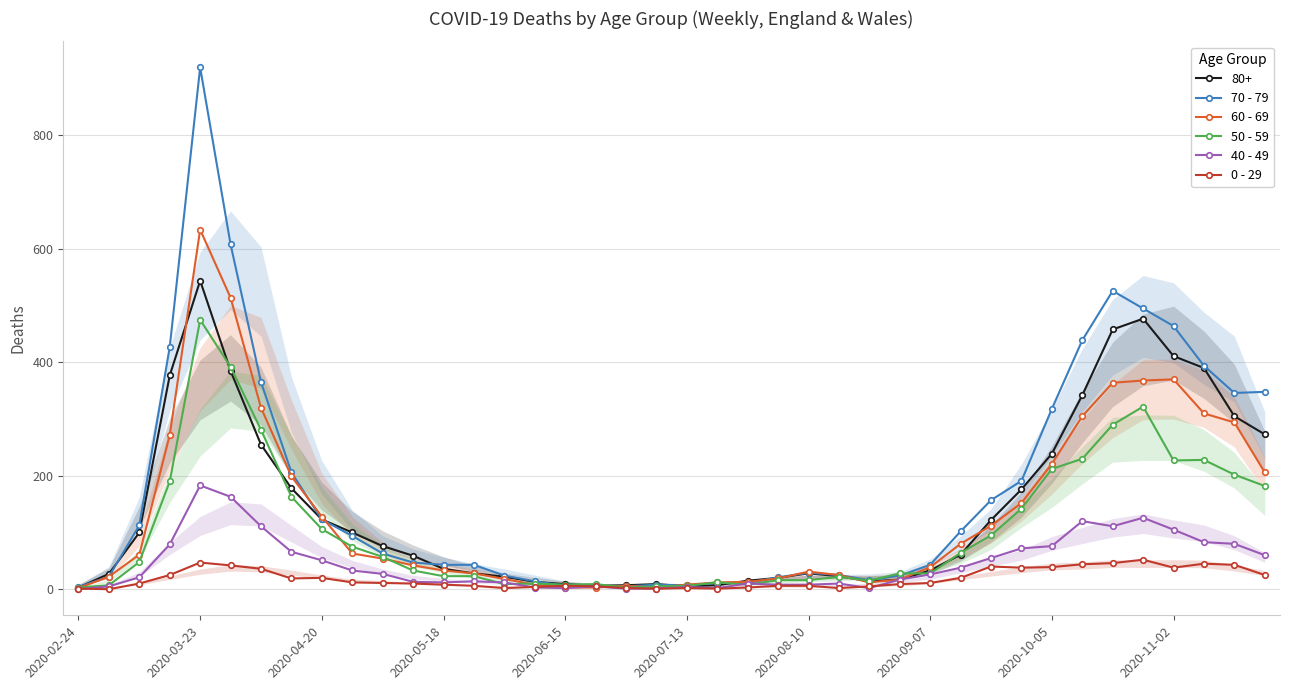

Rank the series by their maximum value, from lowest to highest.

0 - 29, 40 - 49, 50 - 59, 80+, 60 - 69, 70 - 79